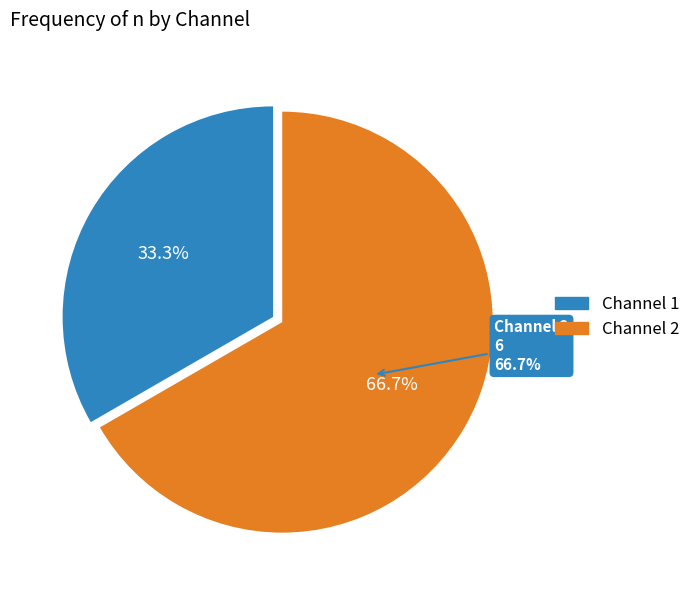

Rank the categories by value from highest to lowest.

Channel 2, Channel 1